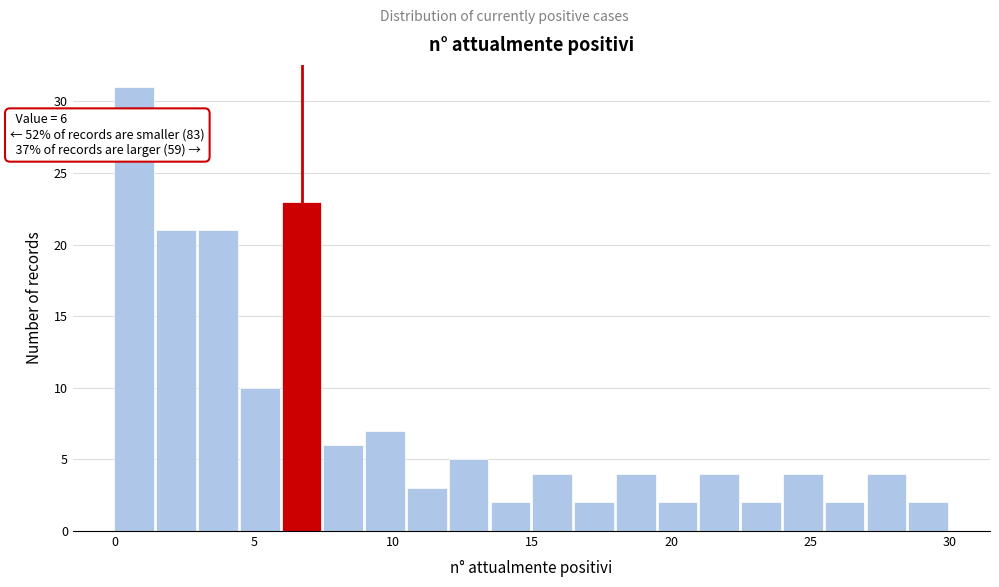

Around what value on the x-axis is the tallest bar? Give the approximate position of its centre, as read against the axis.

0.5